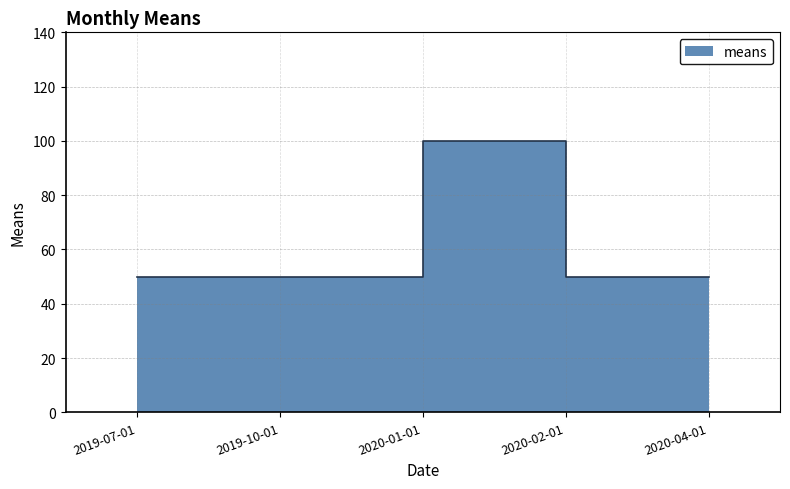

Reading left to right, extract all data points from this chart.

2019-07-01=50	2019-10-01=50	2020-01-01=100	2020-02-01=50	2020-04-01=50